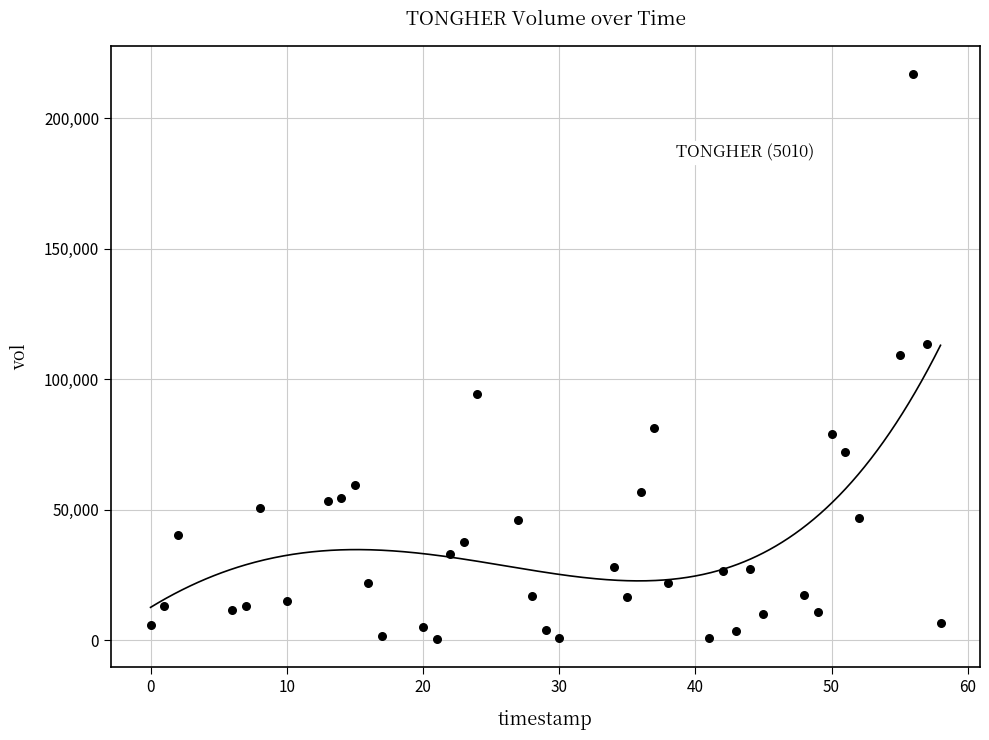

What is the range of X values (max minus min)?

58